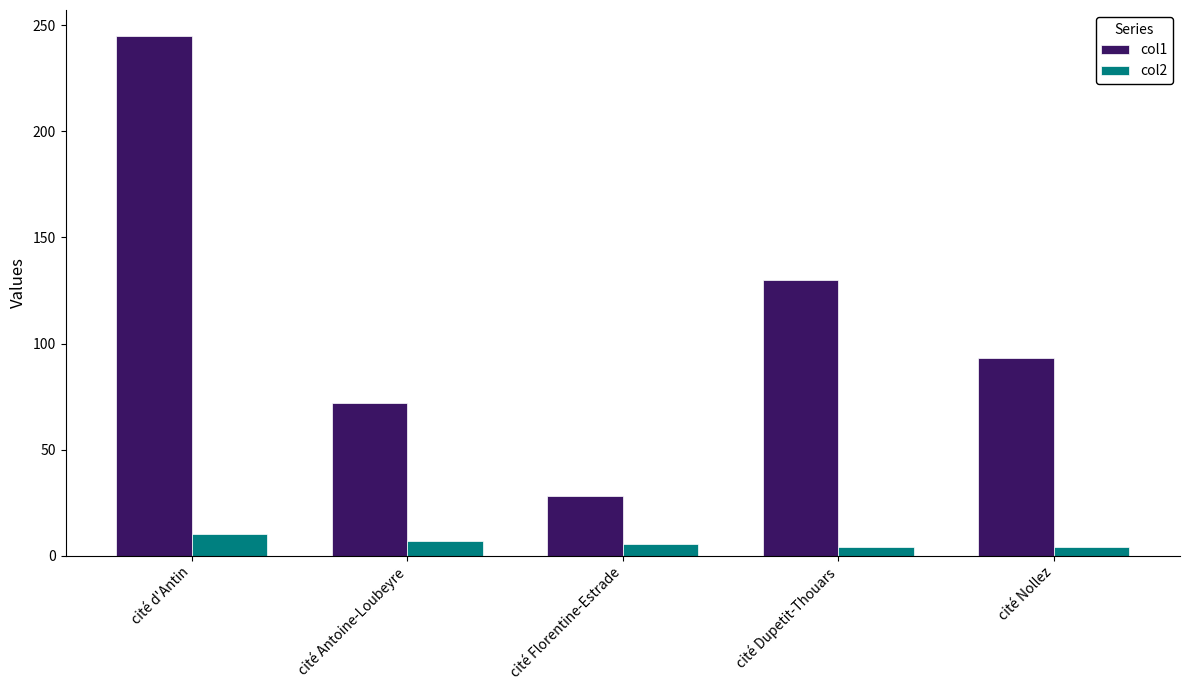

Count the number of categories in the chart.

5